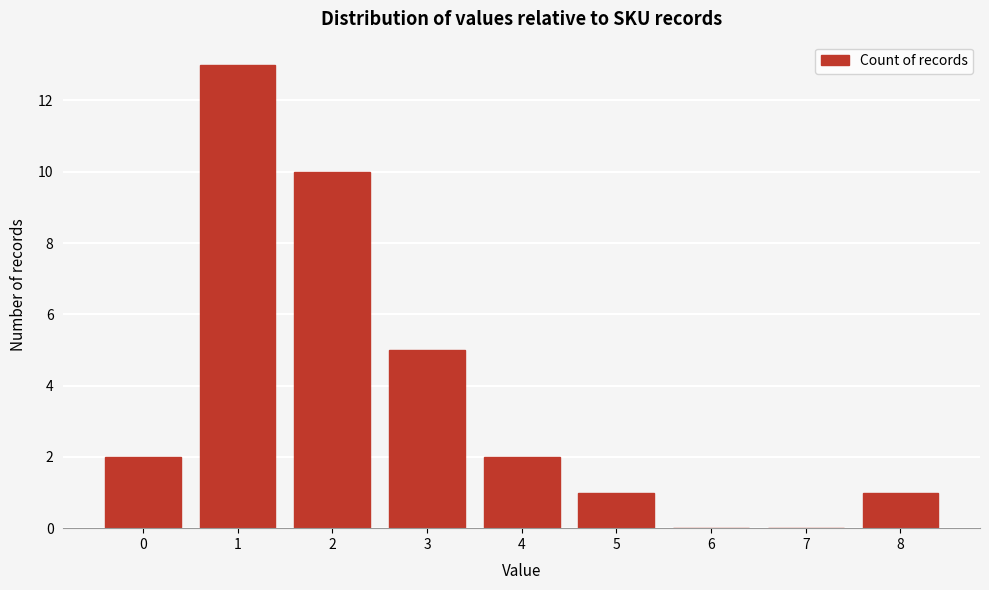

Reading left to right, list all the values displayed in this chart.

0=2	1=13	2=10	3=5	4=2	5=1	6=0	7=0	8=1